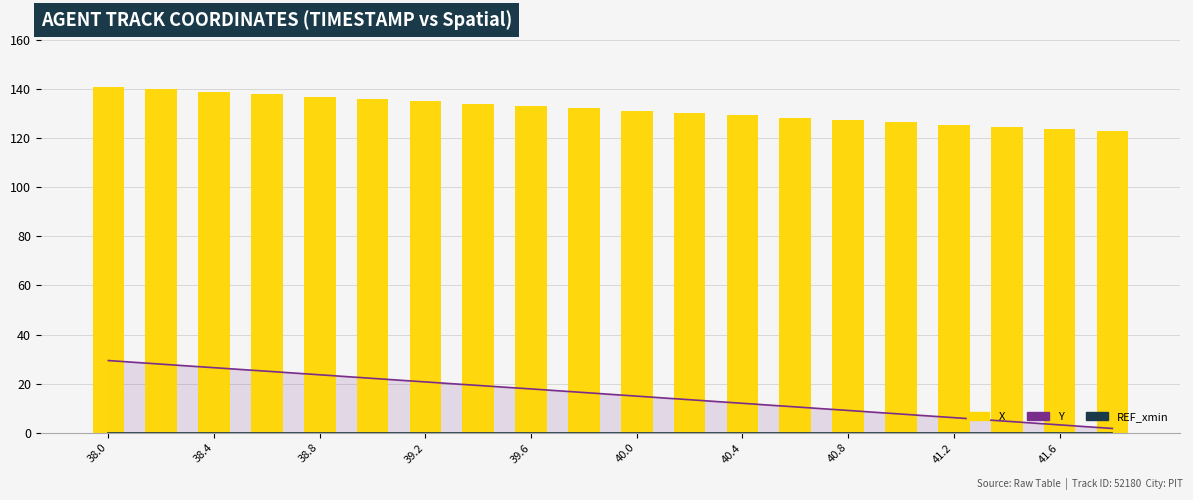

True or false: Y has a value of 1.7 at 17.

False